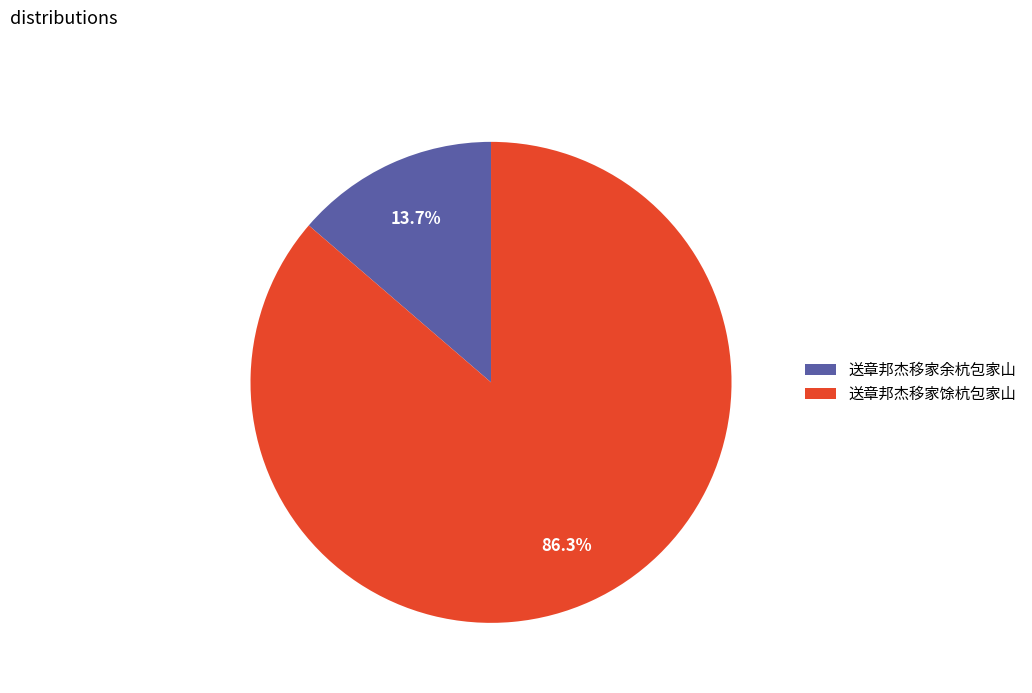

What portion of the pie excludes 送章邦杰移家余杭包家山?

86.3%